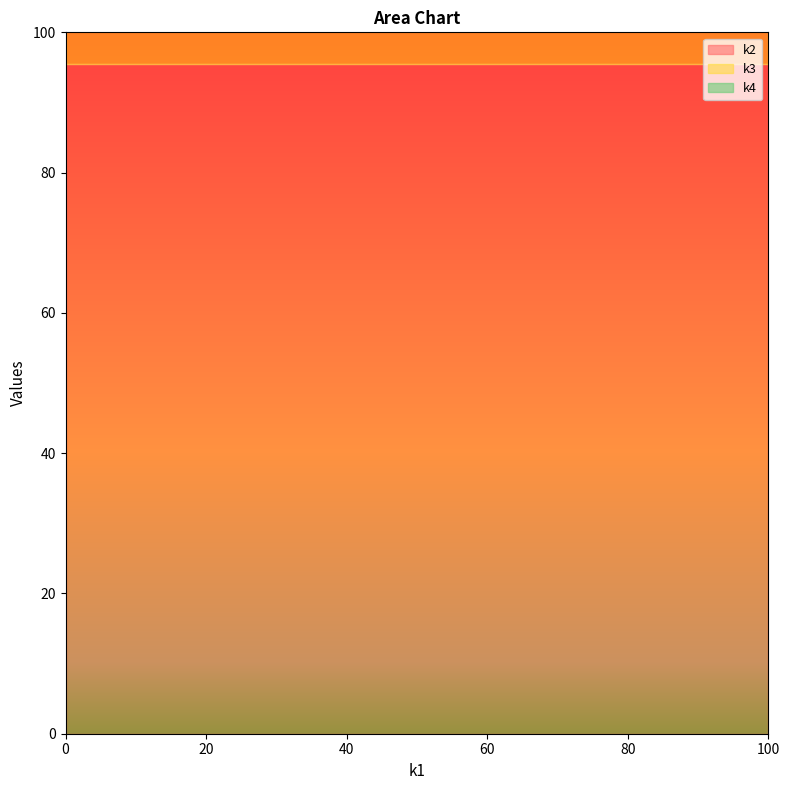

Is it true that k3 equals 28 at t52?

False